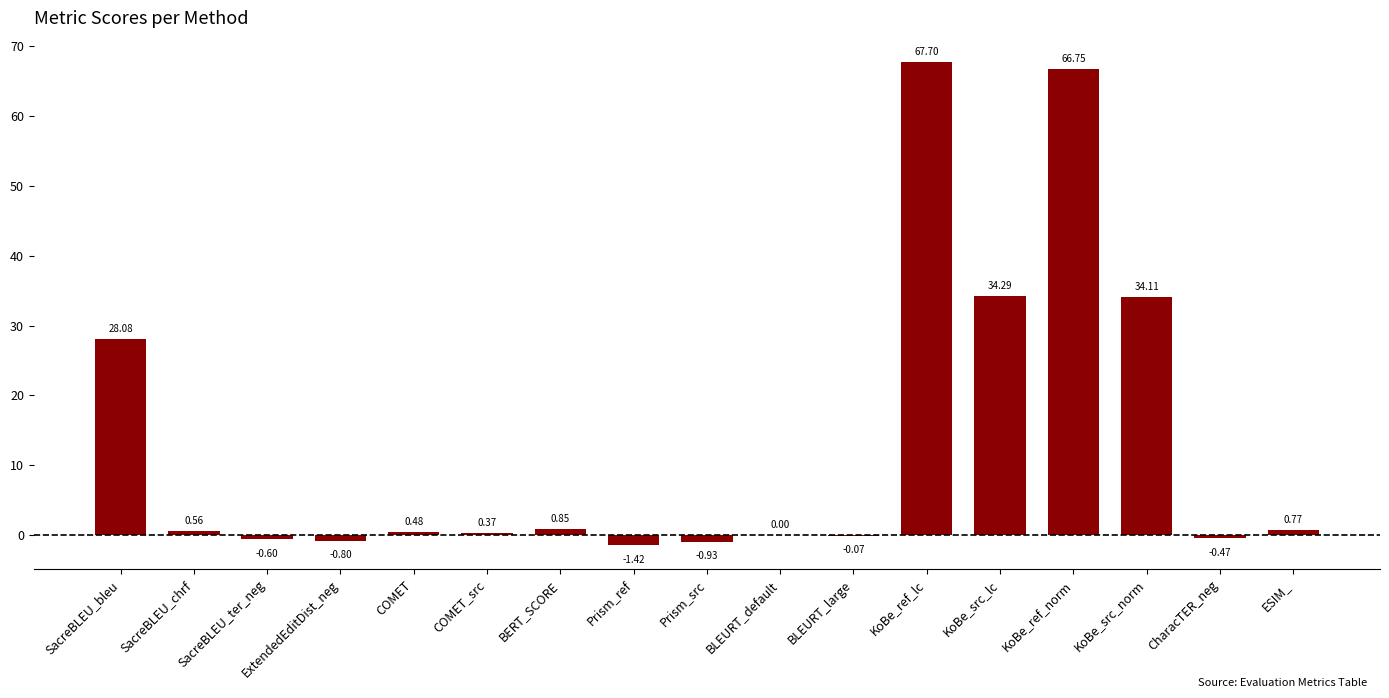

What is the sum of the values at ESIM_ and COMET?

1.2